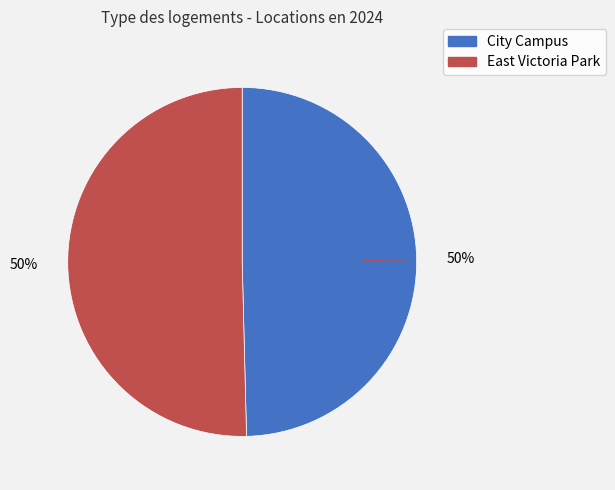

To the nearest percent, what is the combined percentage of City Campus and East Victoria Park?

100%